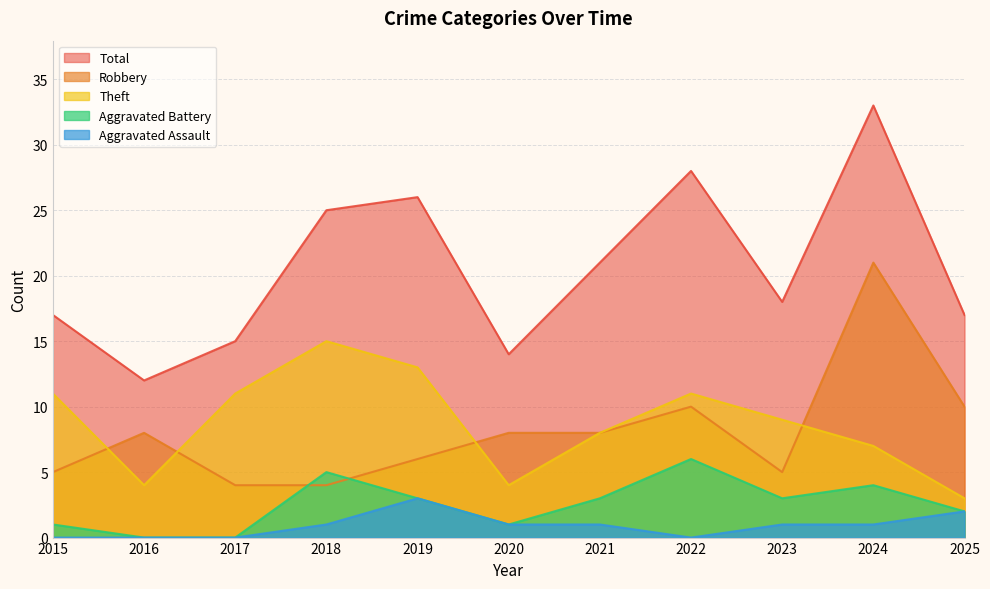

In Aggravated Battery, how many points are lower than both neighbors (excluding endpoints)?

2